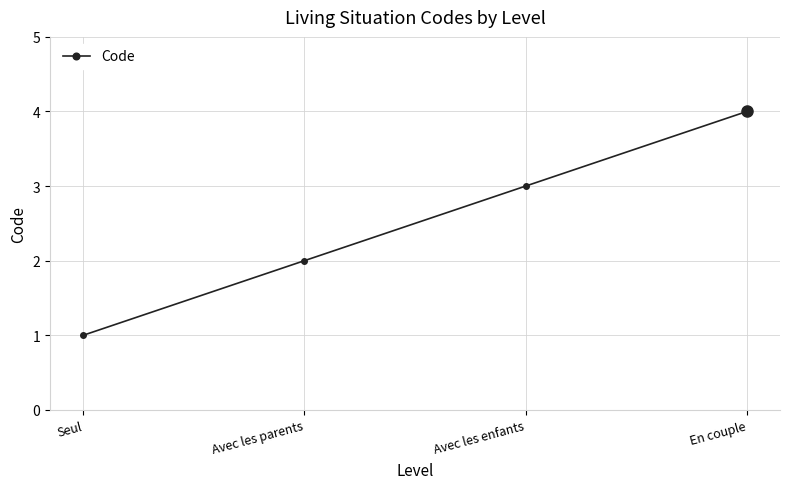

How many distinct data groups are displayed?

1